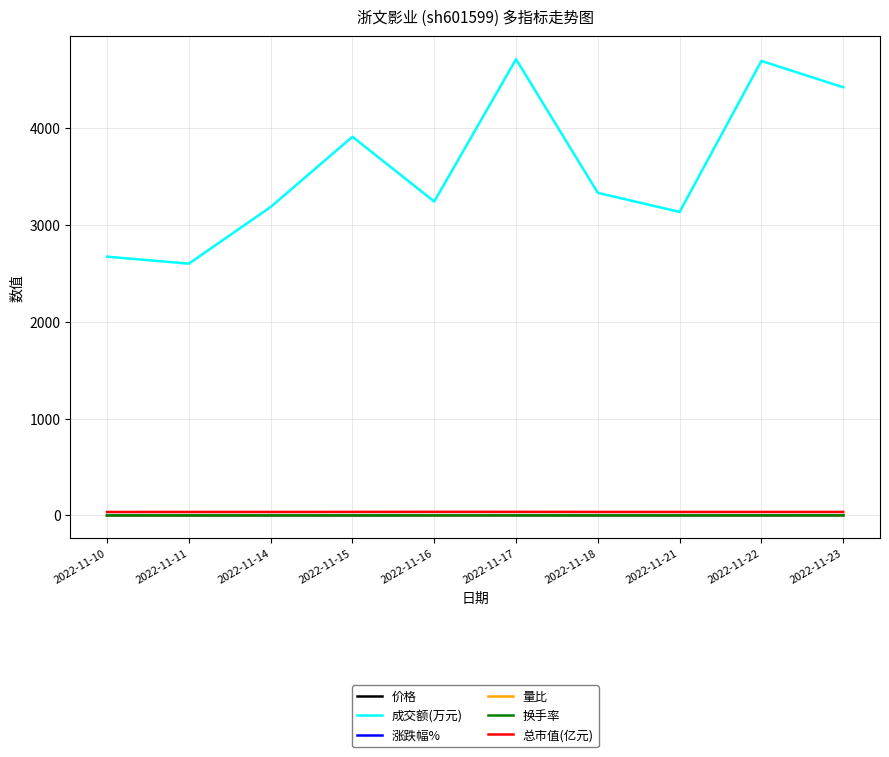

Which series has the largest total across all categories?

成交额(万元)